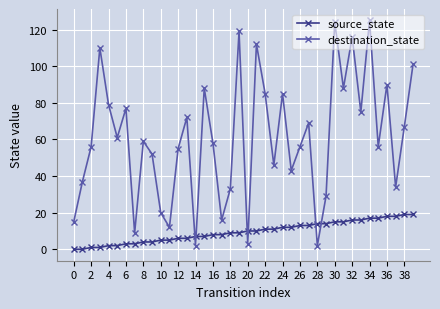

How many data points does each series have?

40